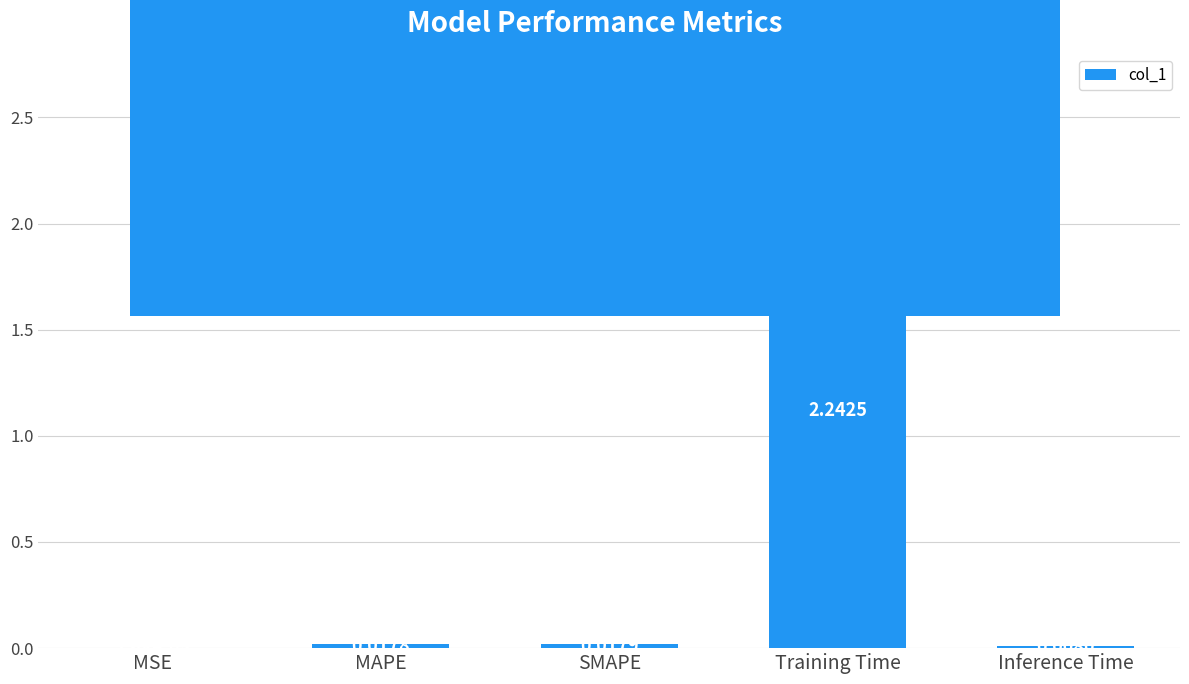

At which label is the value closest to 1?

SMAPE